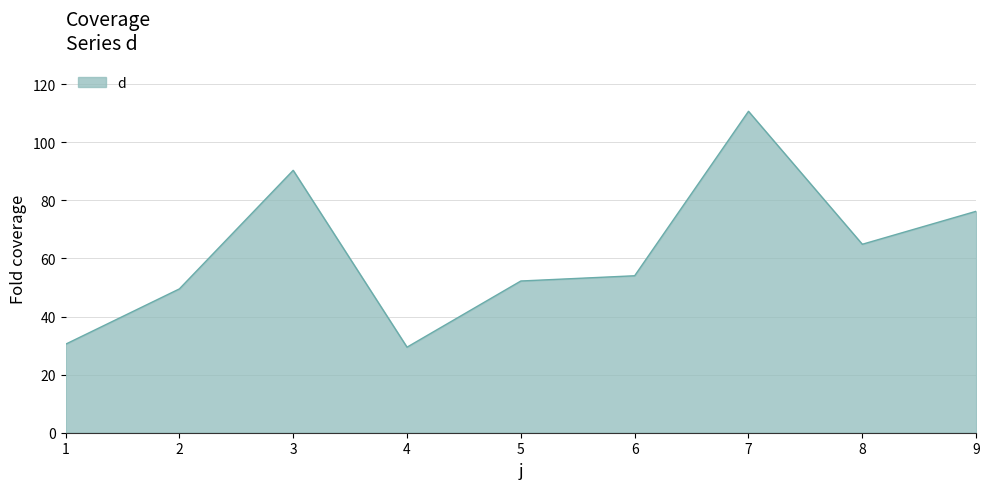

What is the difference between the maximum and second lowest values?

80.2